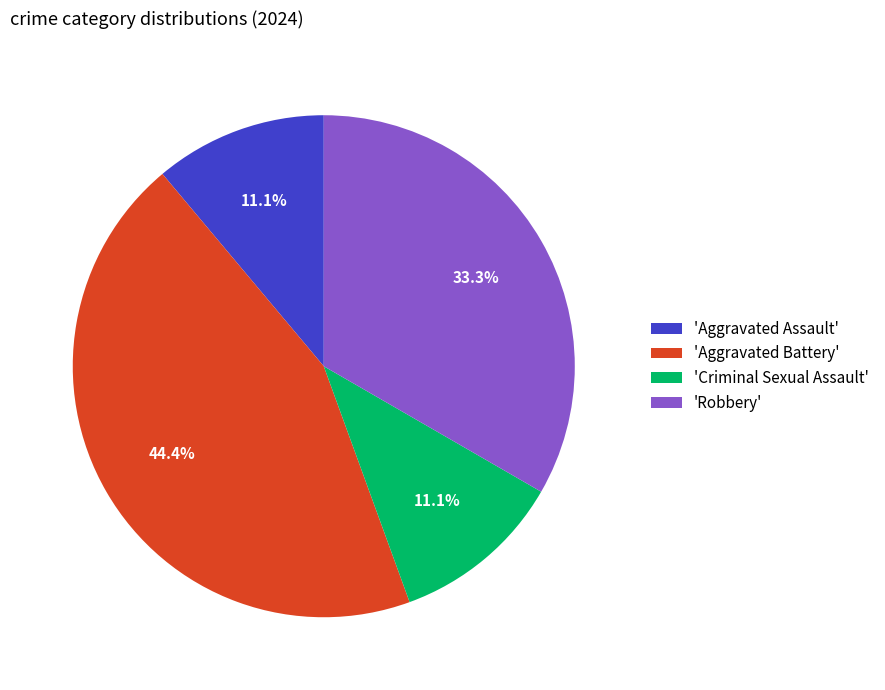

What percentage is NOT represented by 'Aggravated Battery'?

55.6%